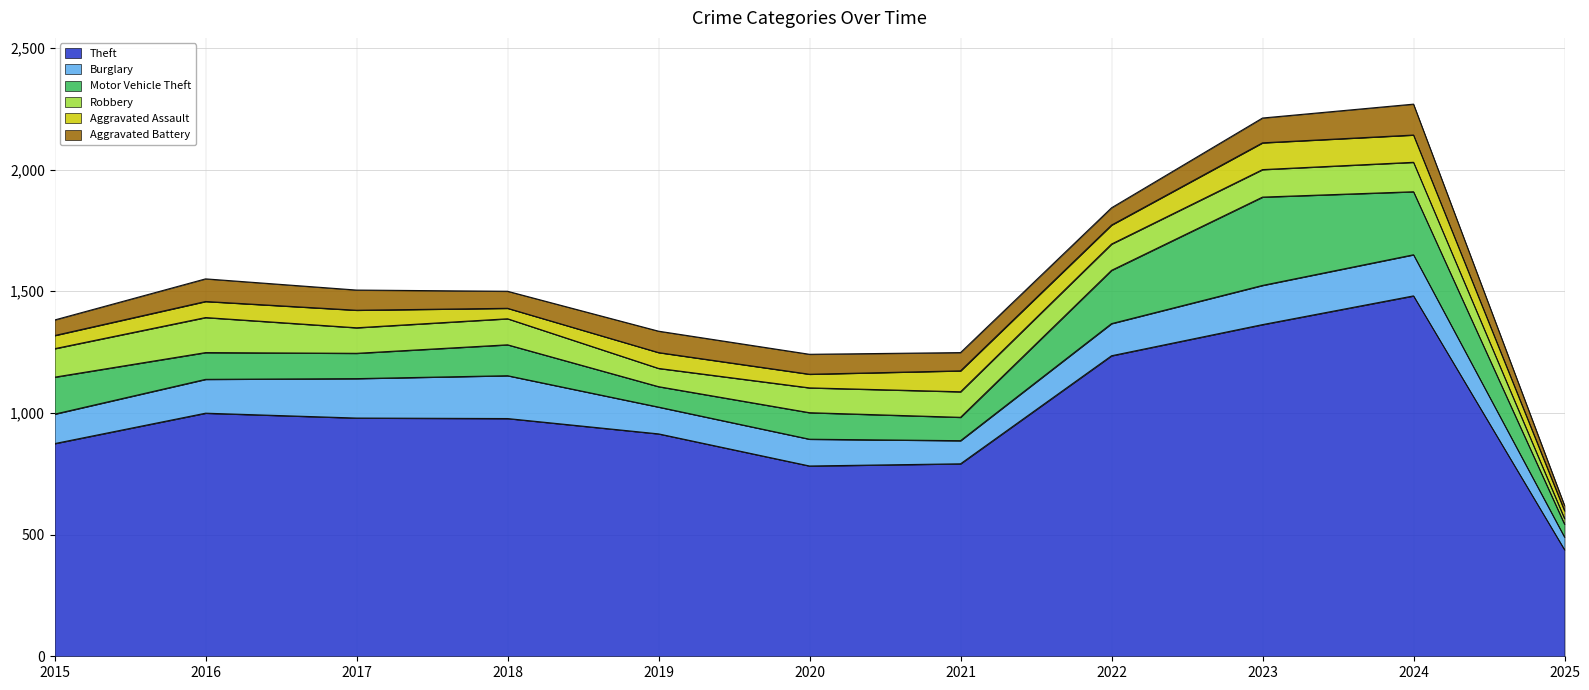

How many times do Robbery and Aggravated Assault cross each other?

1